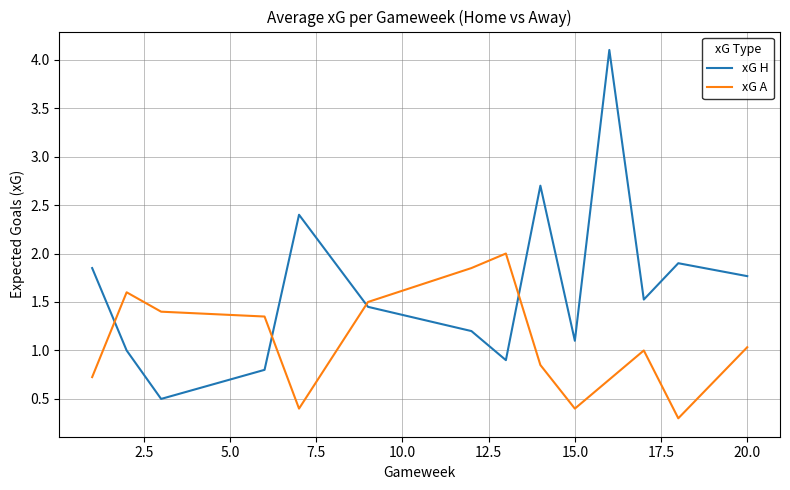

What is the difference between the maximum and minimum values in the xG A series?

1.7